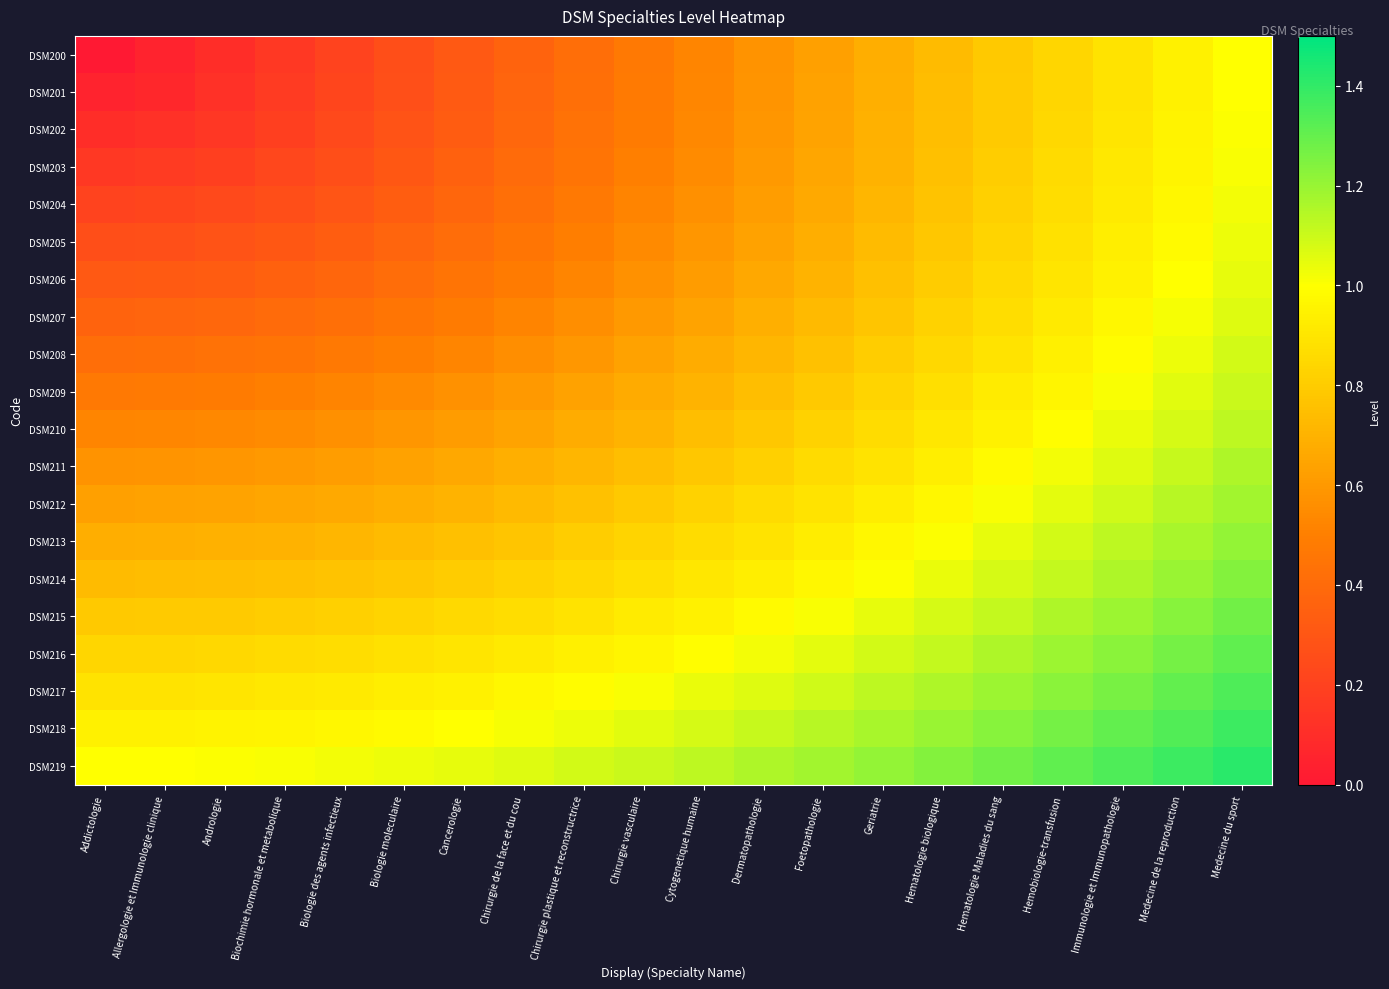

Which series has the largest total across all categories?

DSM219